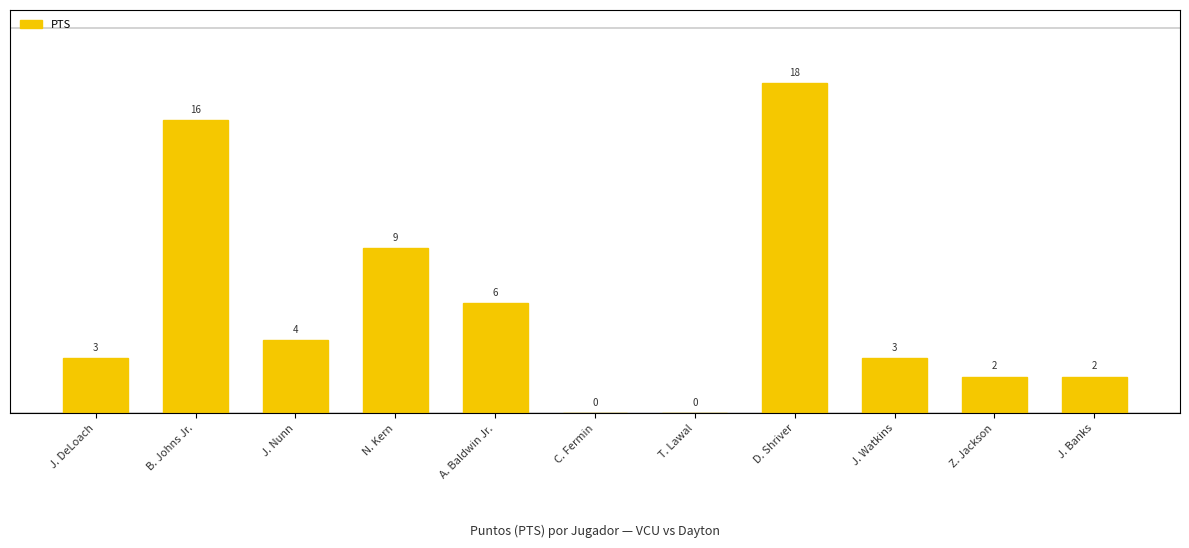

The chart shows a value of 0 at T. Lawal. True or false?

True